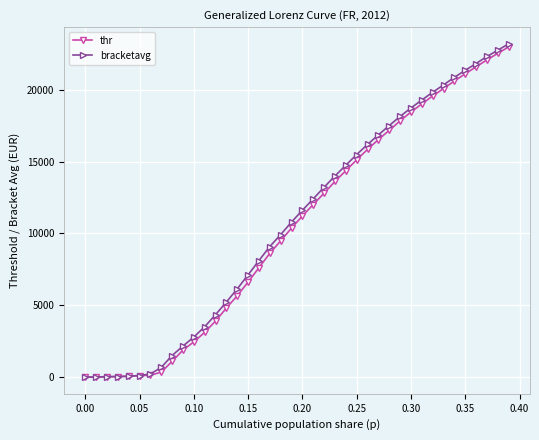

What is the highest value of the thr series?

22969.3